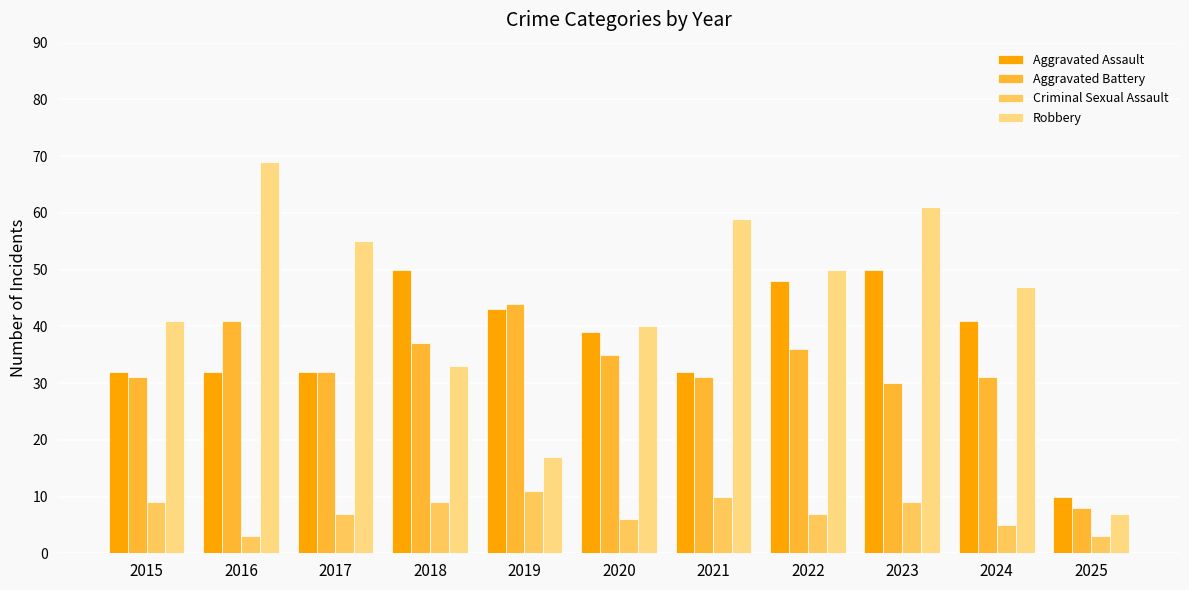

At which label does Criminal Sexual Assault reach its peak?

2019